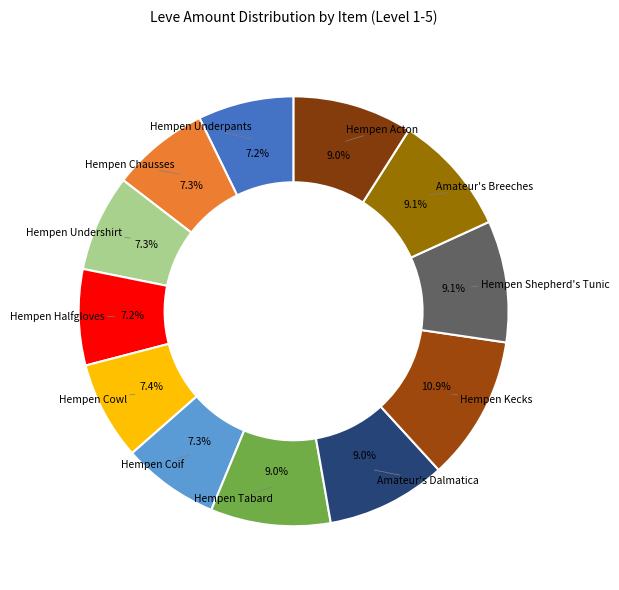

Rank the categories by value from highest to lowest.

Hempen Kecks, Hempen Shepherd's Tunic, Amateur's Breeches, Hempen Tabard, Amateur's Dalmatica, Hempen Acton, Hempen Cowl, Hempen Chausses, Hempen Undershirt, Hempen Coif, Hempen Underpants, Hempen Halfgloves